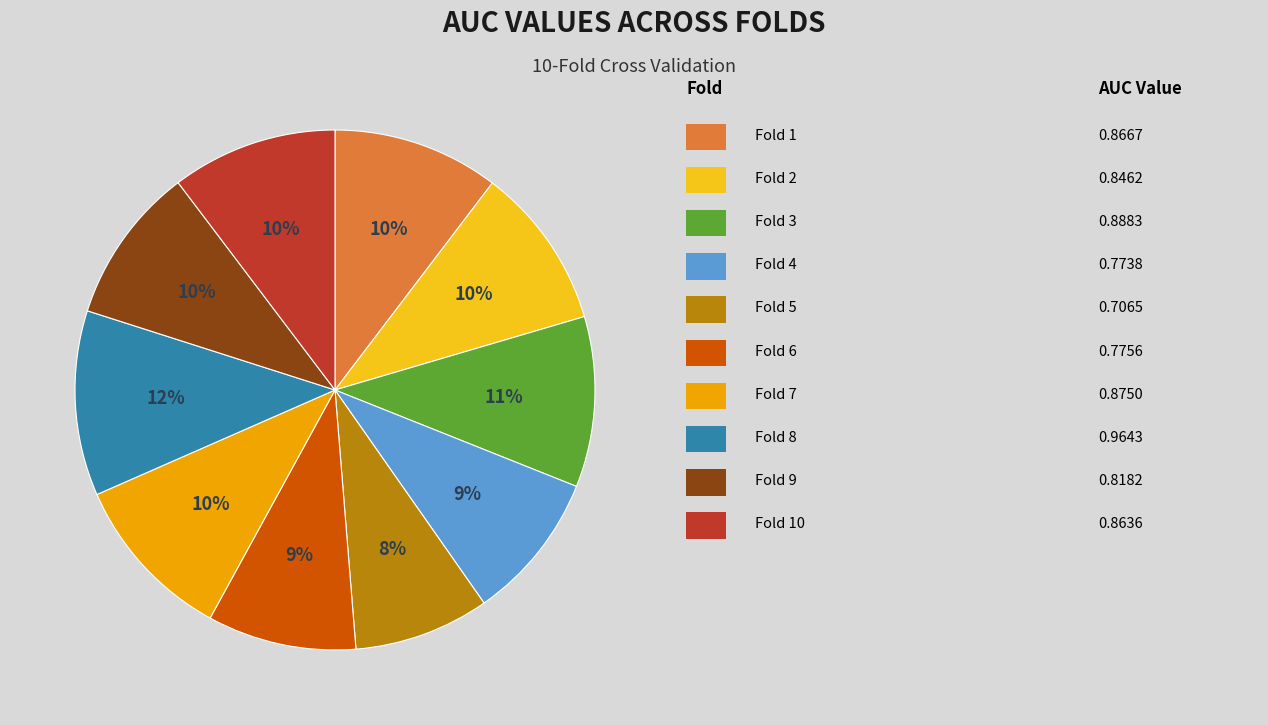

Is there a majority slice in this chart?

No